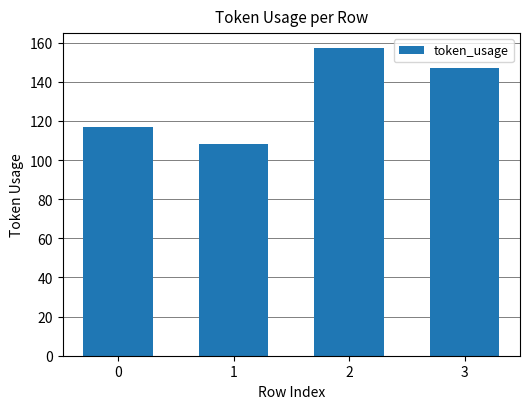

Which has a higher value, 0 or 2?

2